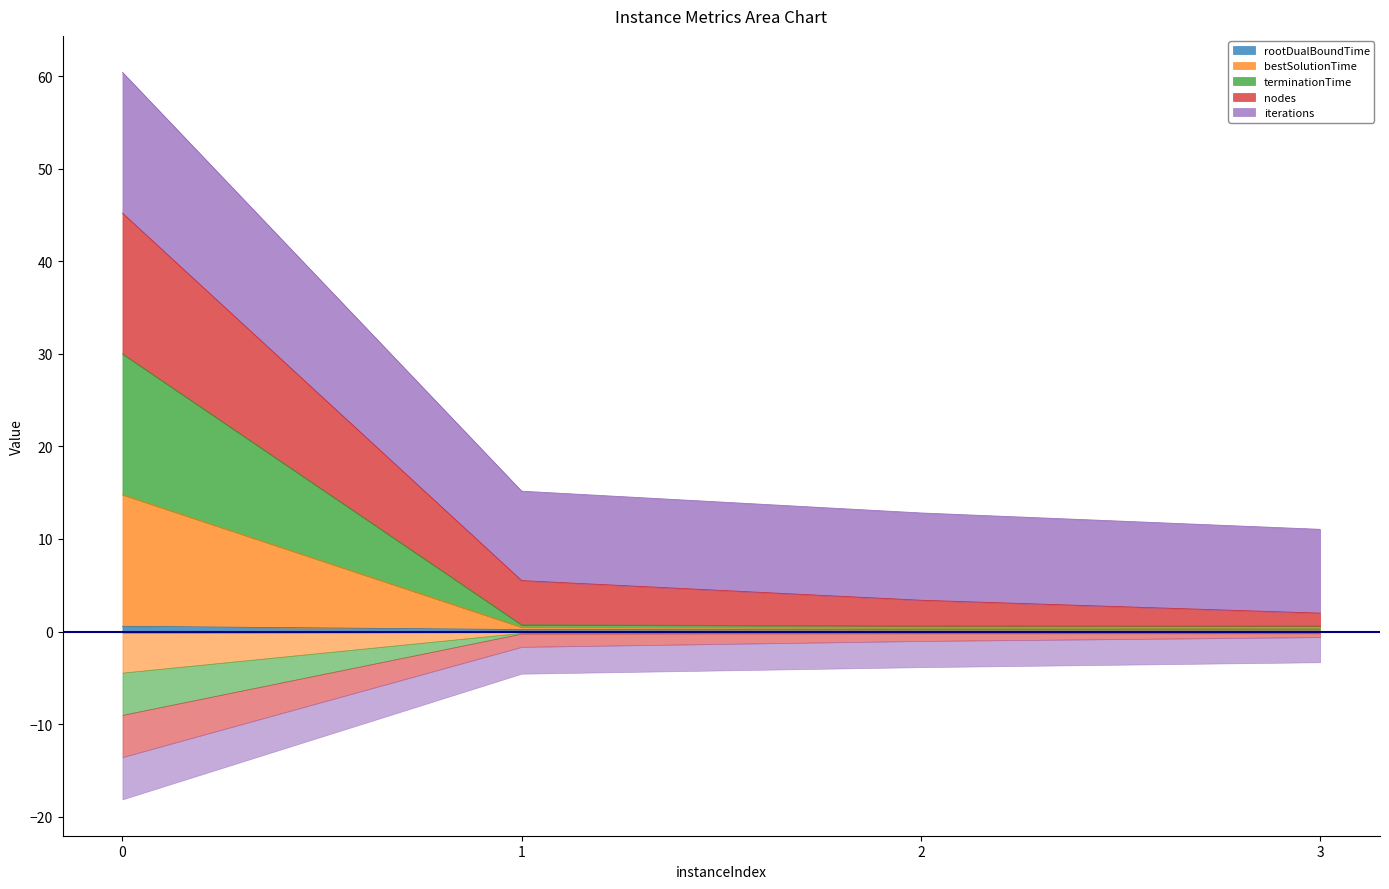

Which series has the largest total across all categories?

iterations